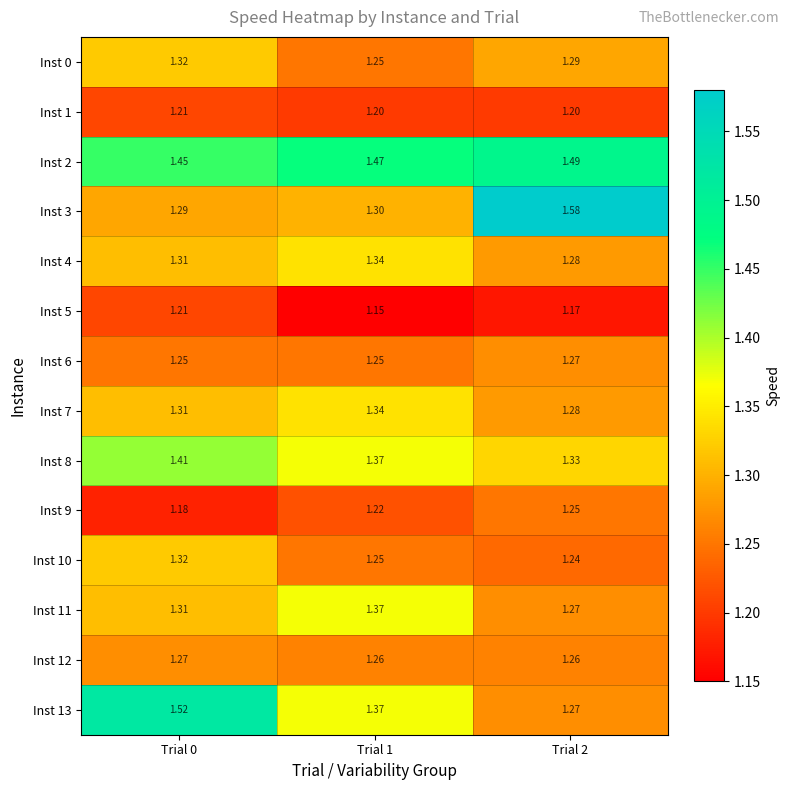

What is the difference between the highest and lowest values at Trial 2?

0.4